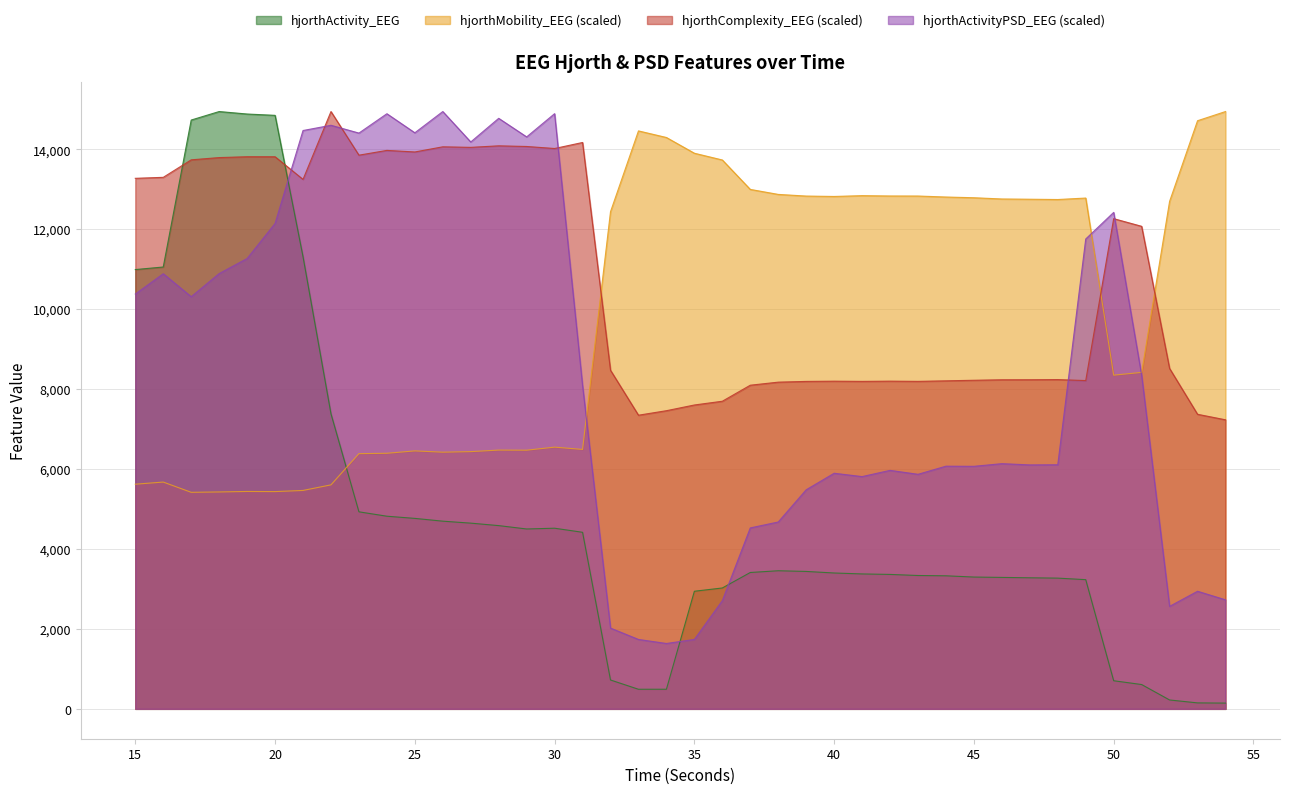

How many lines are shown in the chart?

4